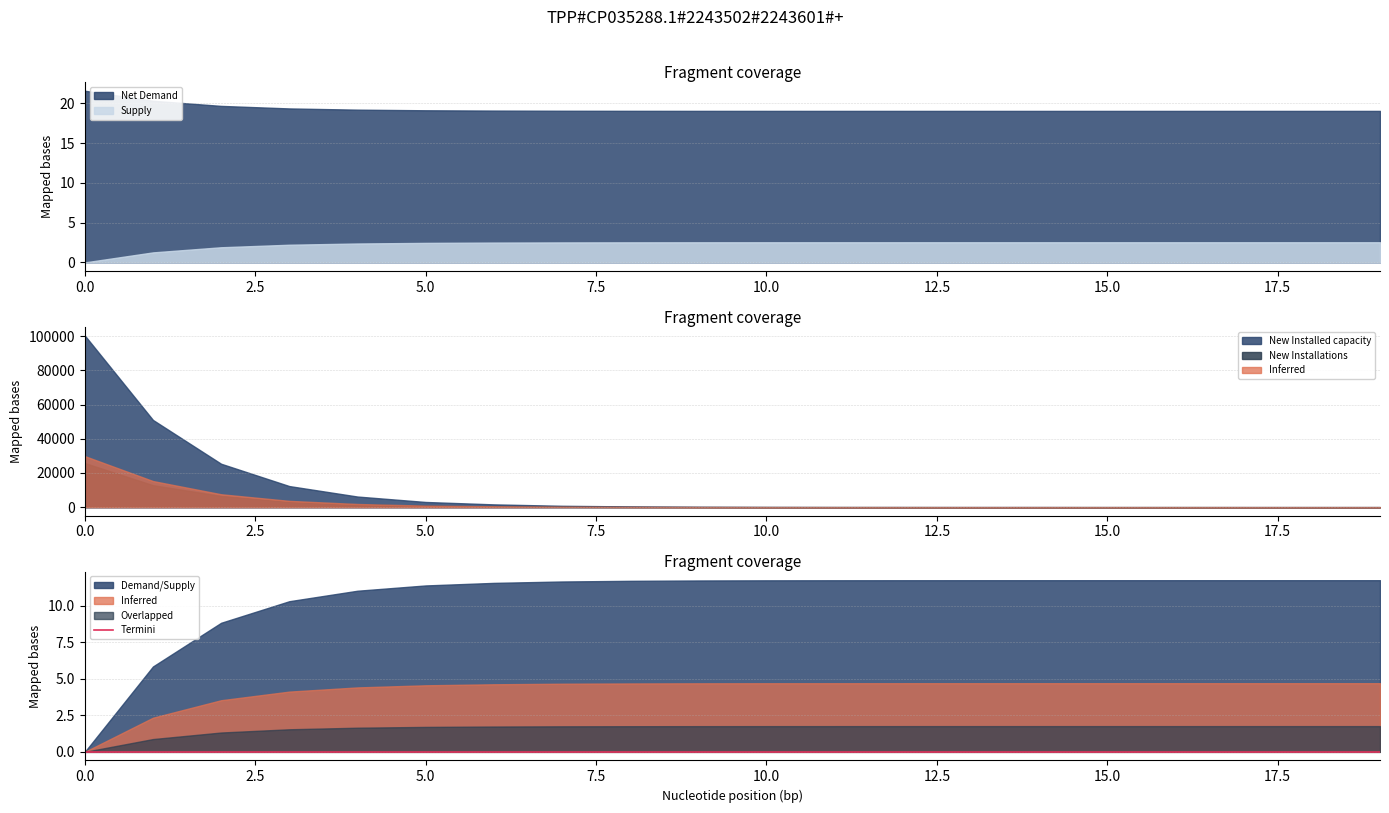

True or false: Supply has a value of 2.5 at 10.0.

True